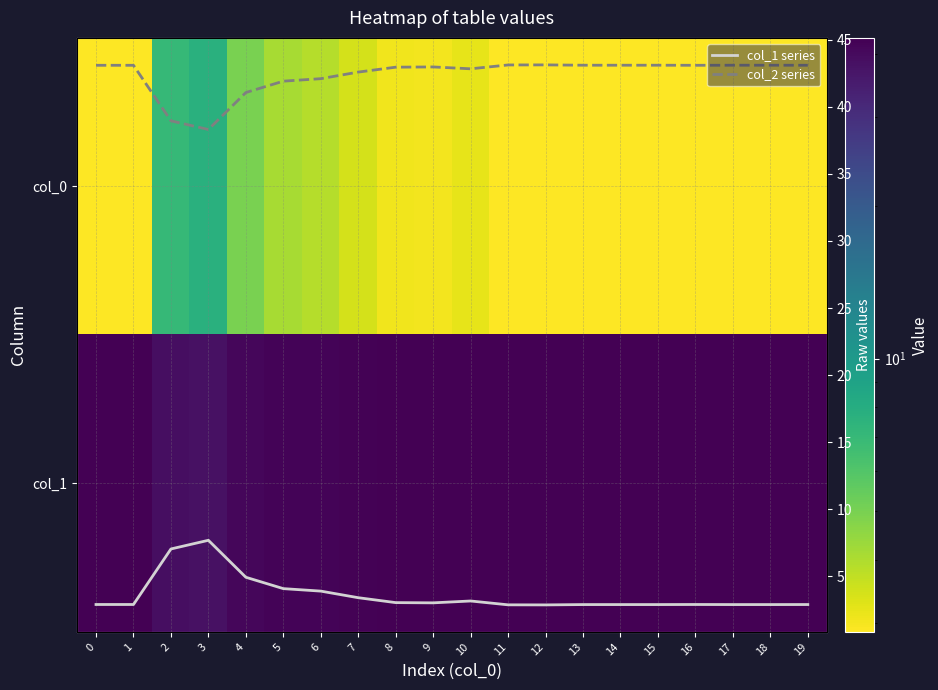

At which category does the chart reach its peak across all series?

12